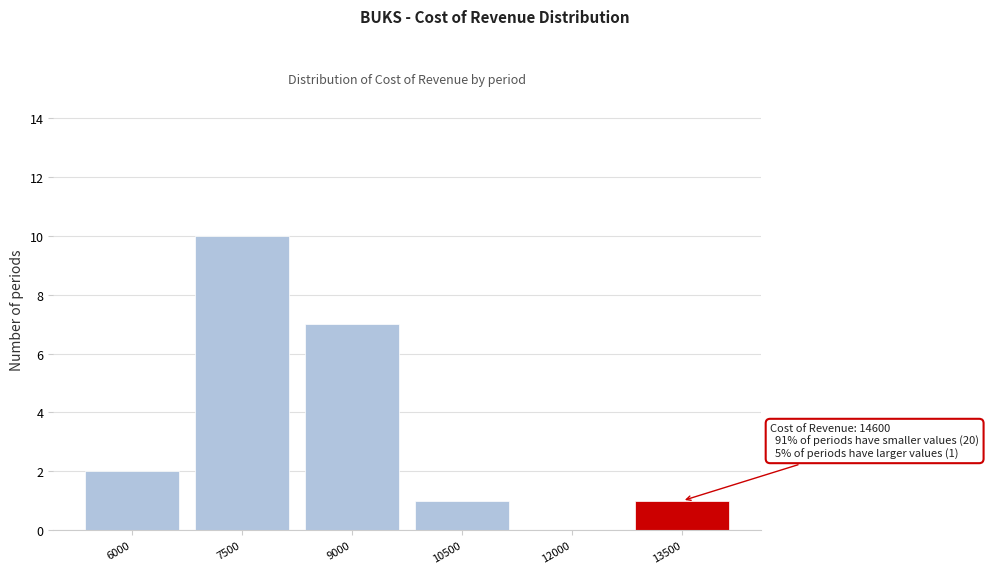

Reading left to right, list all the values displayed in this chart.

6000=2	7500=10	9000=7	10500=1	12000=0	13500=1